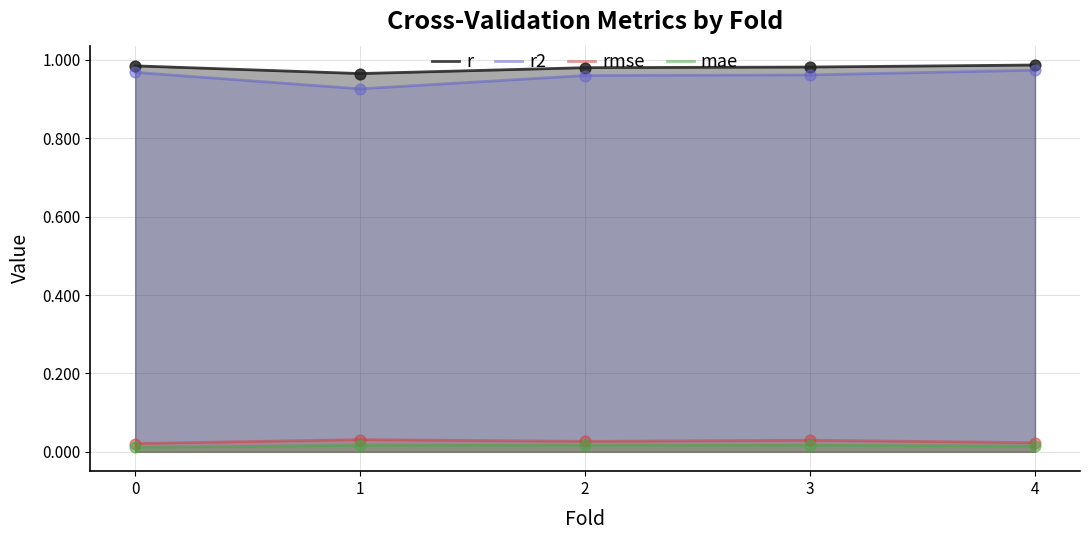

What is the total value across all series at 0?

2.0